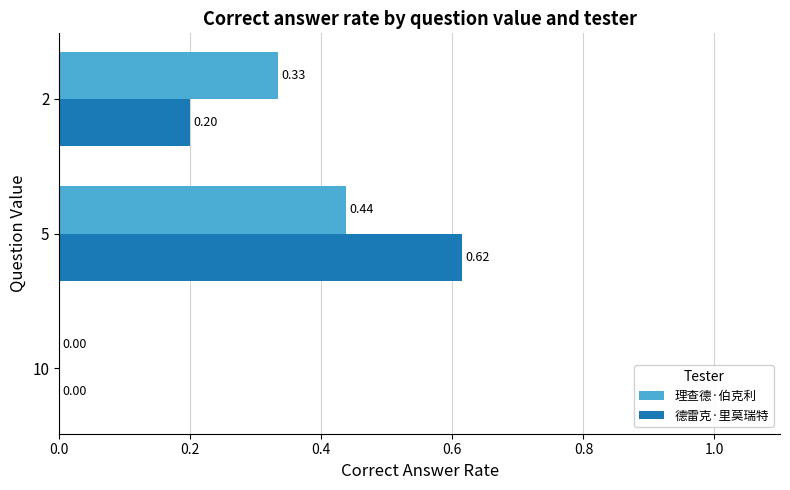

How many data points in 德雷克·里莫瑞特 are above 0?

2